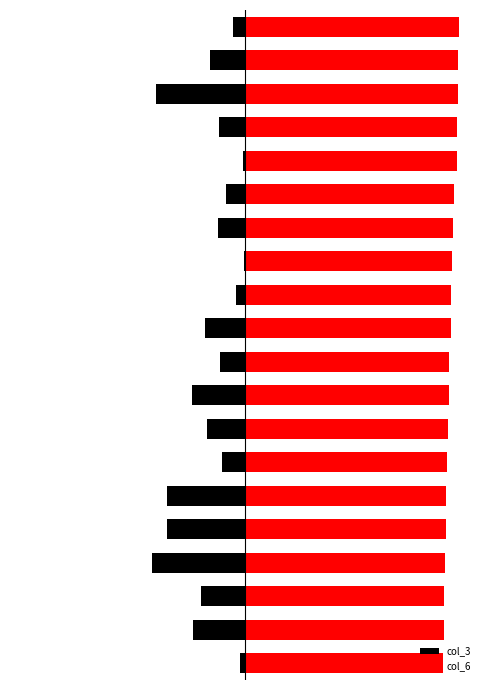

What is the difference between the maximum and second lowest values in the col_3 series?

0.4